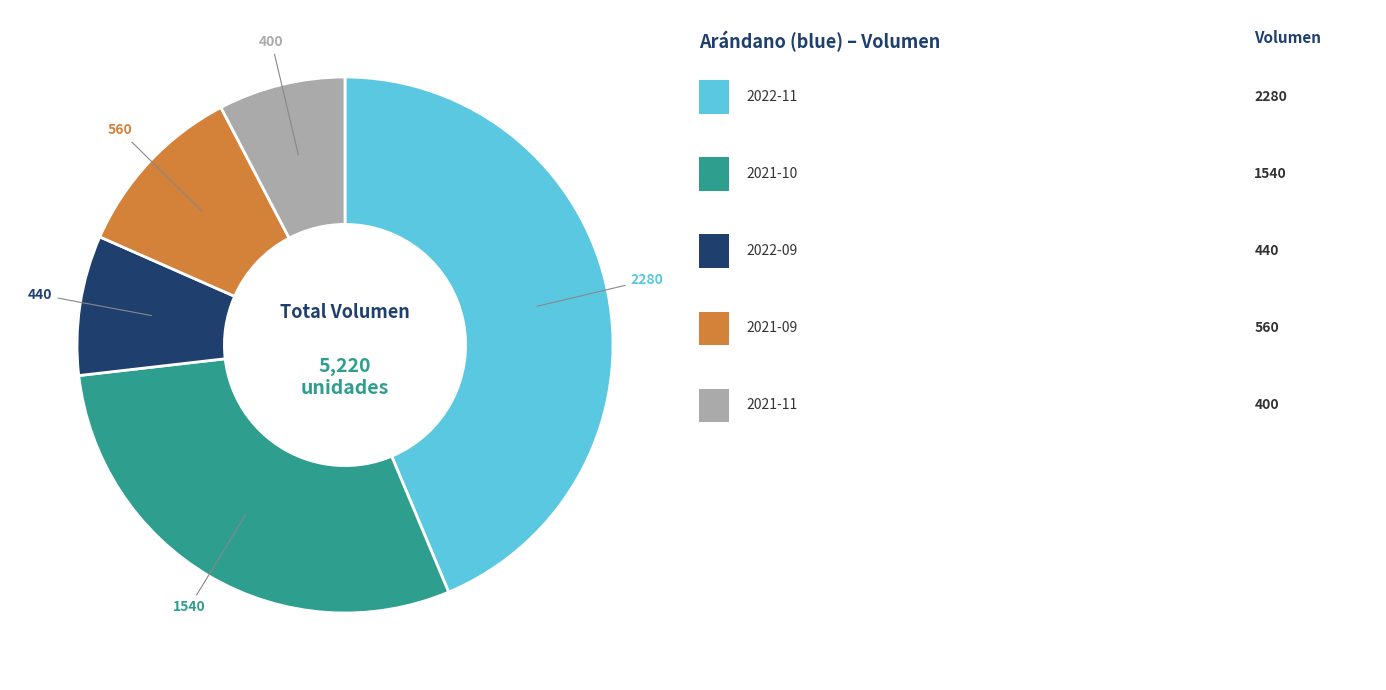

Is there any slice that represents more than half of the pie?

No